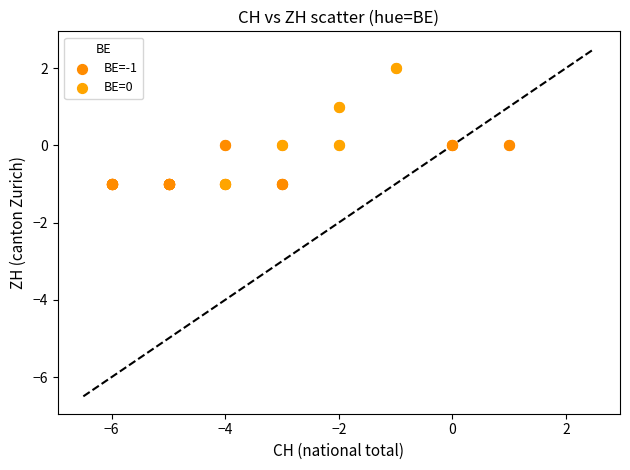

Which series reaches the maximum Y coordinate?

BE=0